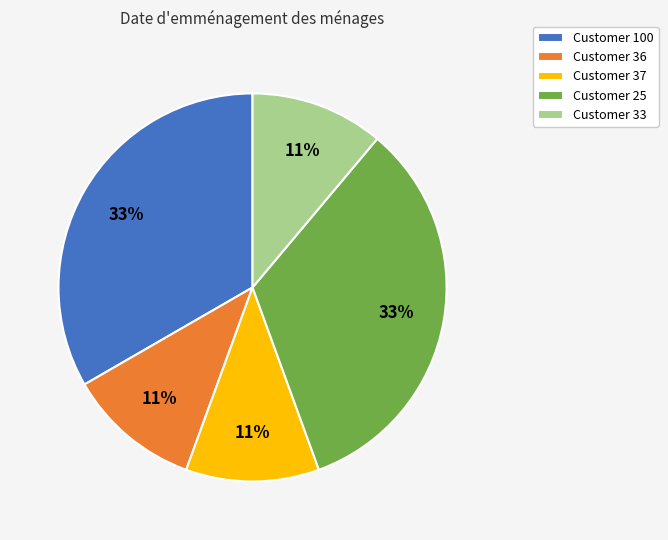

What percentage is the Customer 100 slice, to the nearest percent?

33%